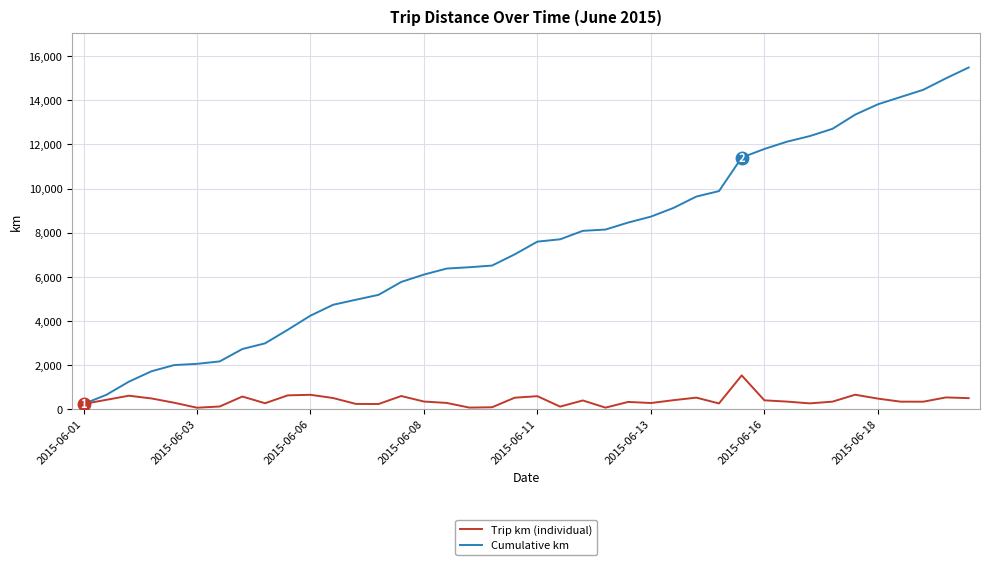

Rank the series by their average value, from lowest to highest.

Trip km (individual), Cumulative km